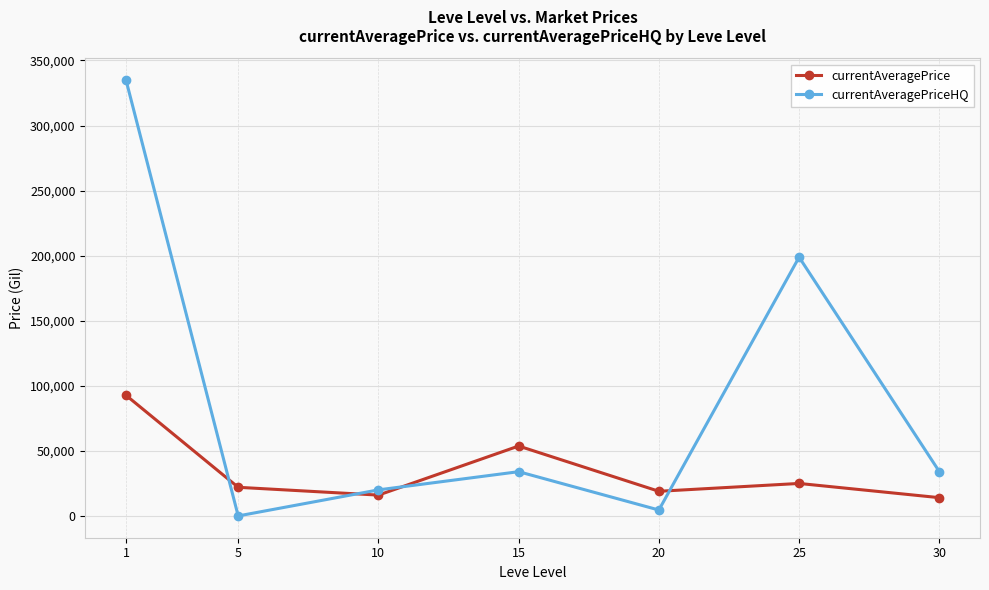

What is the total value across all series at 20?

23476.6